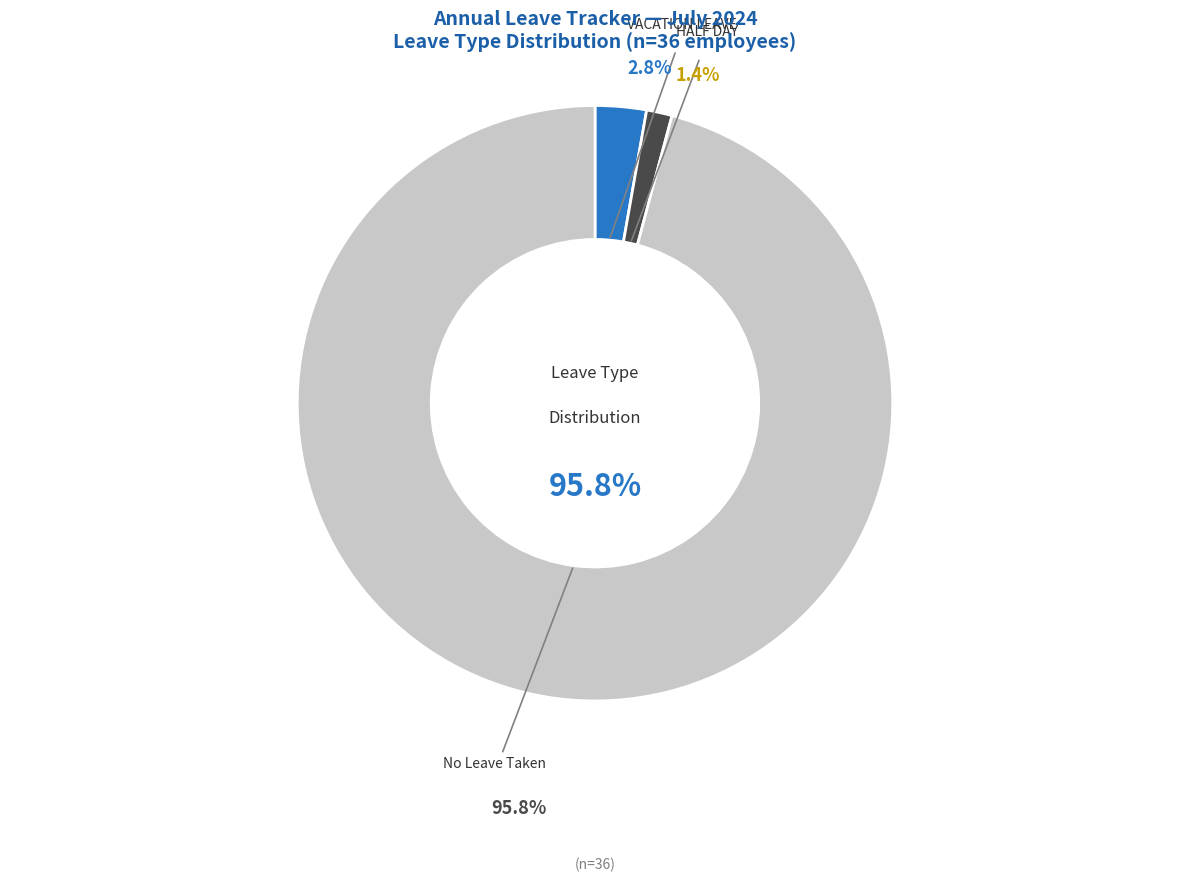

How many segments does this pie chart have?

3